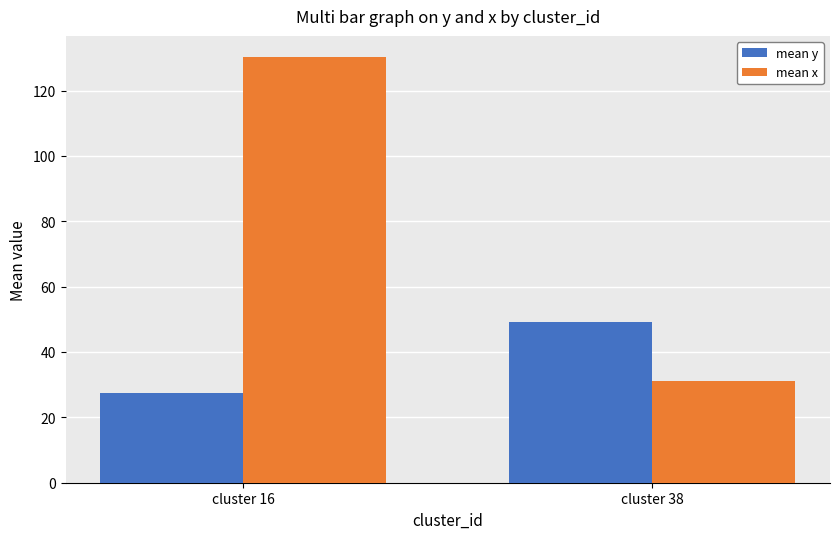

Which series has the largest range (max minus min)?

mean x